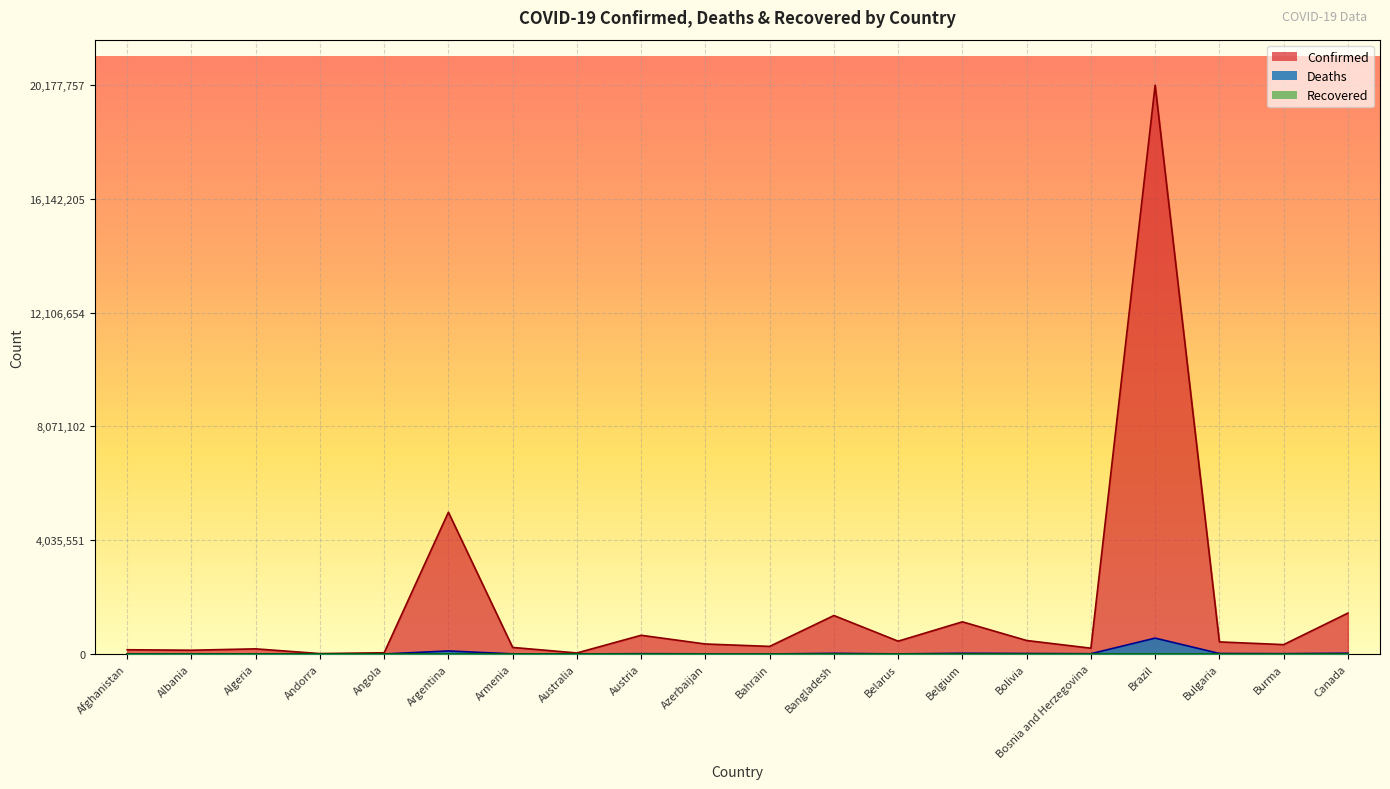

What is the highest value of the Deaths series?

563562